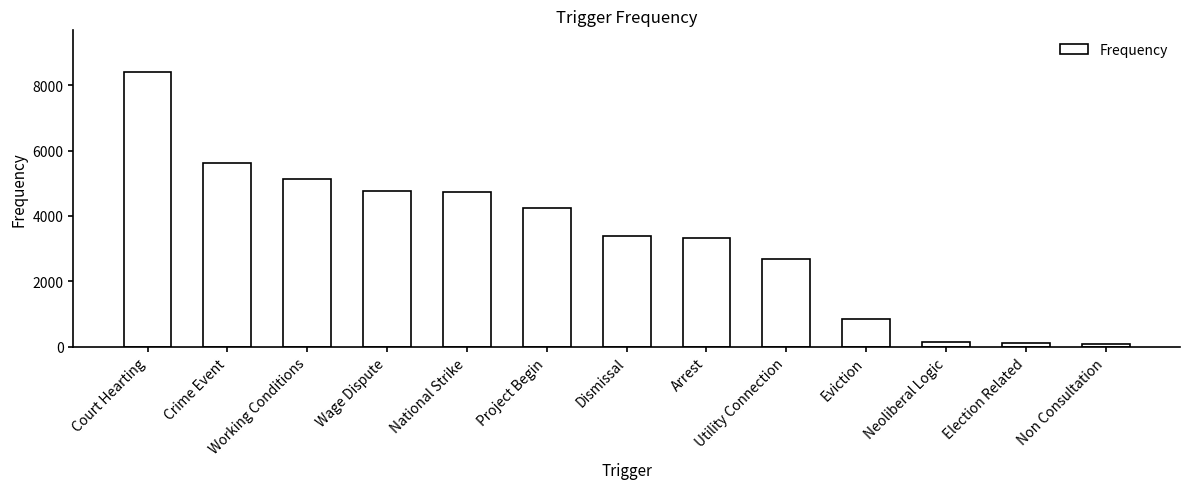

How many data points are less than 3397?

6